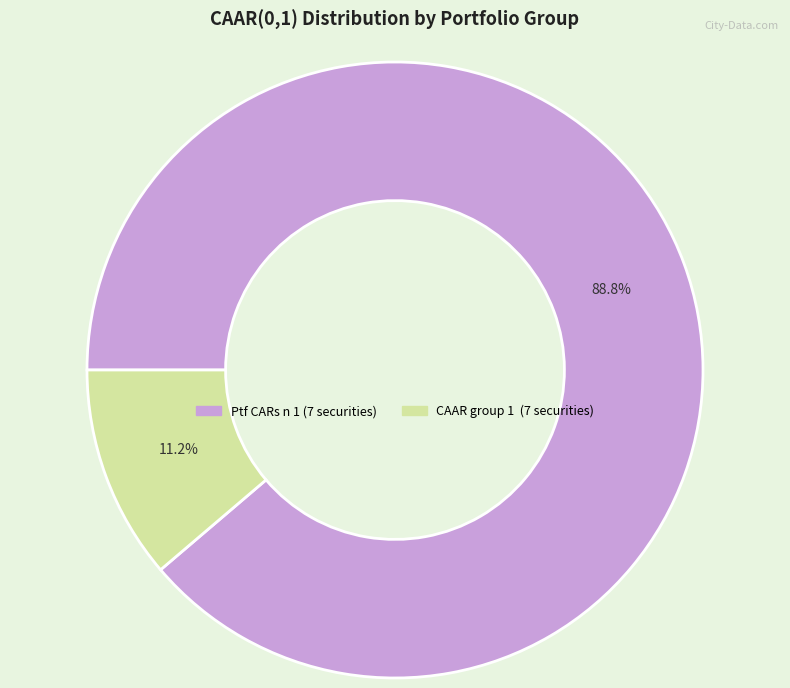

Count the number of slices in the pie.

2